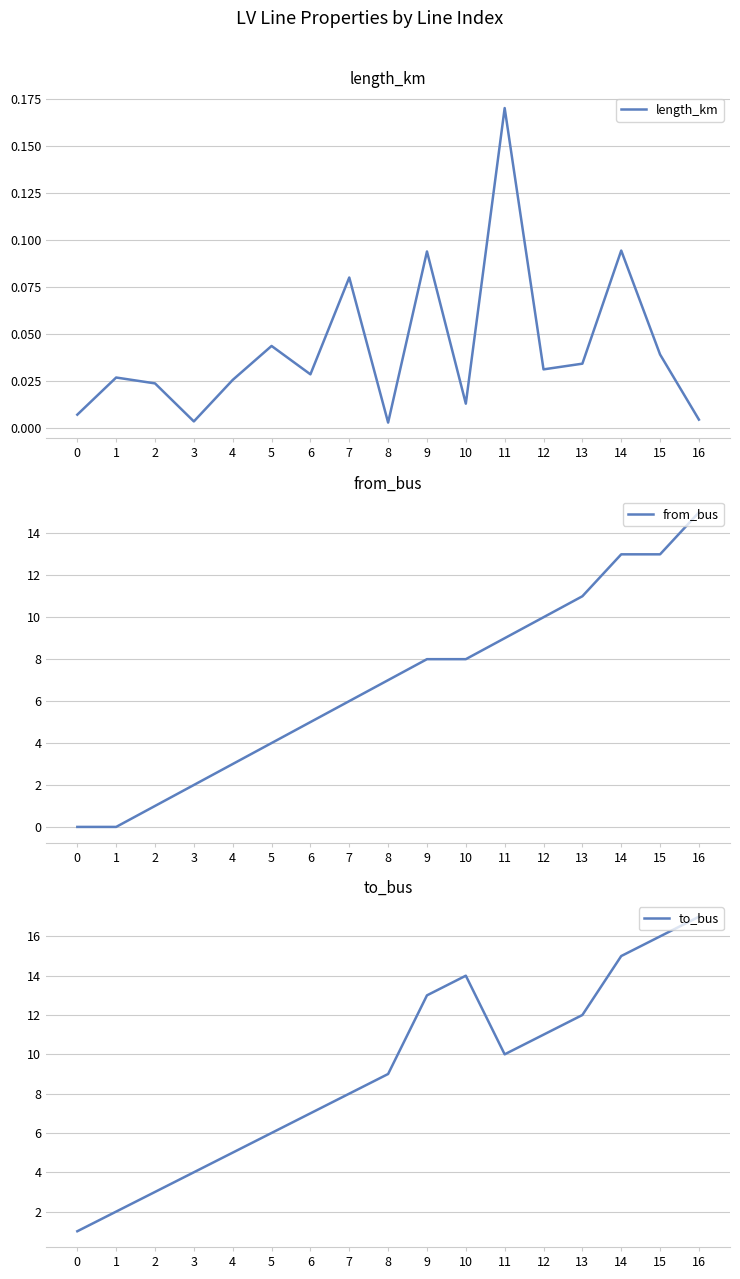

True or false: from_bus has a value of 9.0 at 11.

True